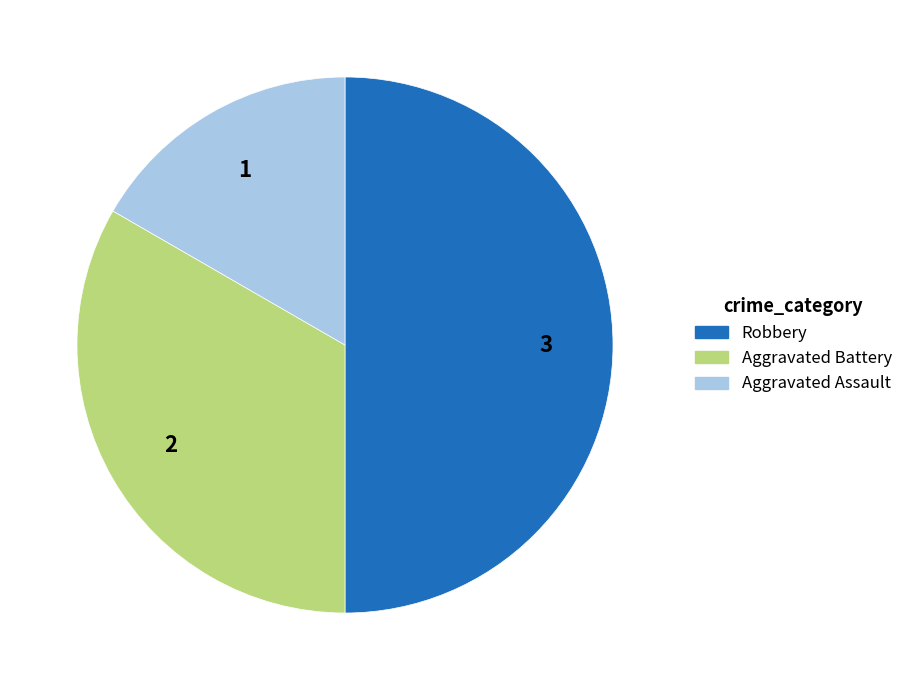

Which has a higher value, Aggravated Battery or Aggravated Assault?

Aggravated Battery